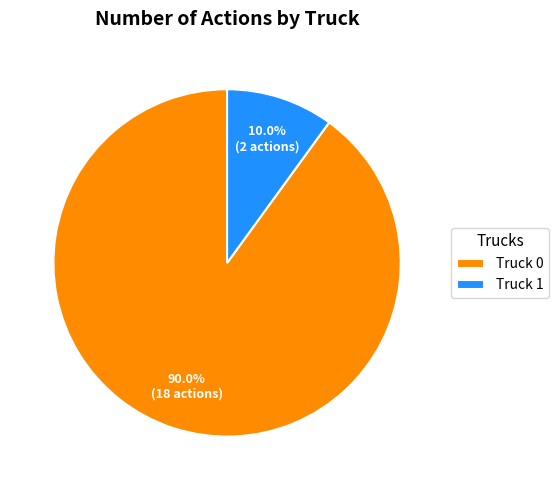

To the nearest percent, what is the combined percentage of Truck 0 and Truck 1?

100%